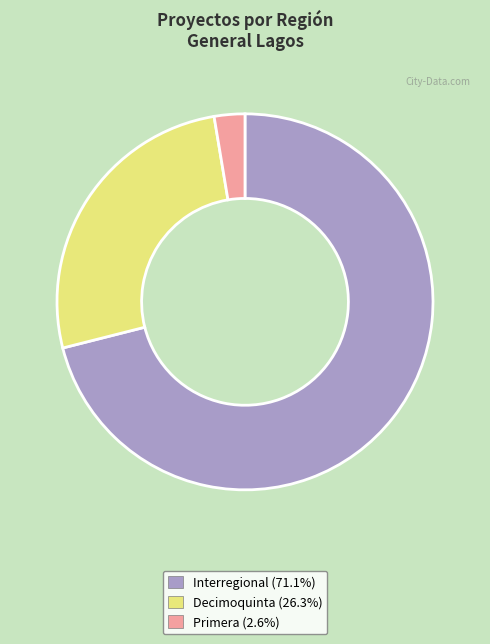

Which slice is the largest?

Interregional